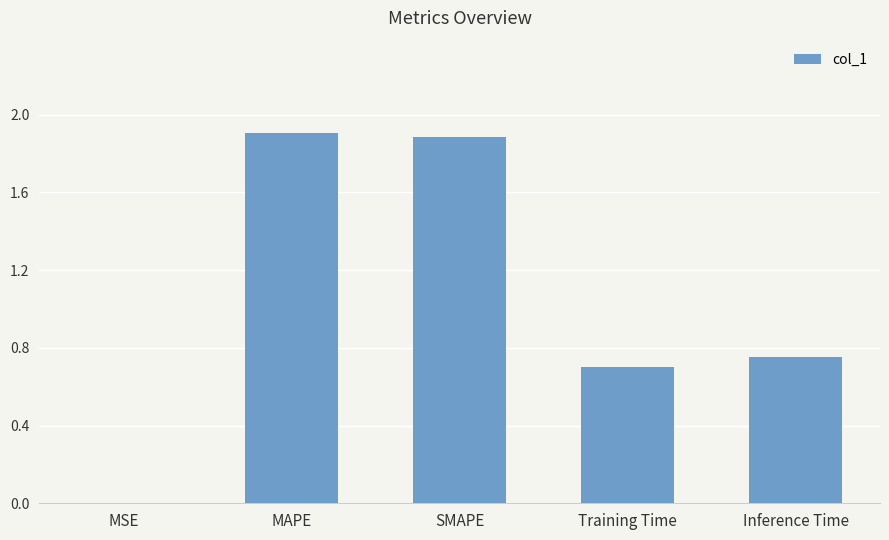

What is the maximum value shown in the chart?

1.9